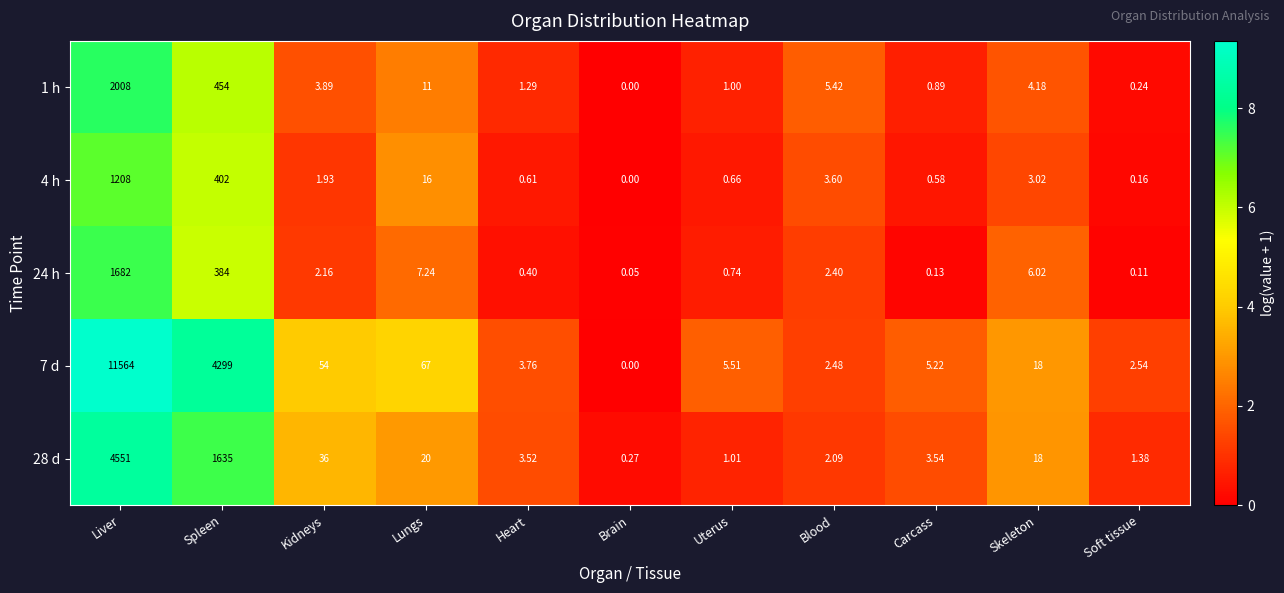

At which label is 4 h closest to 604?

Spleen